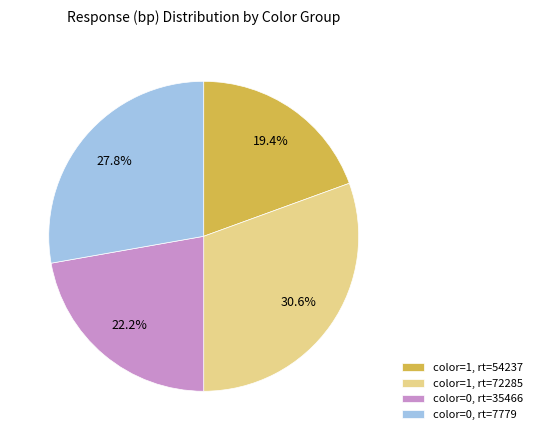

How many slices are in this pie chart?

4